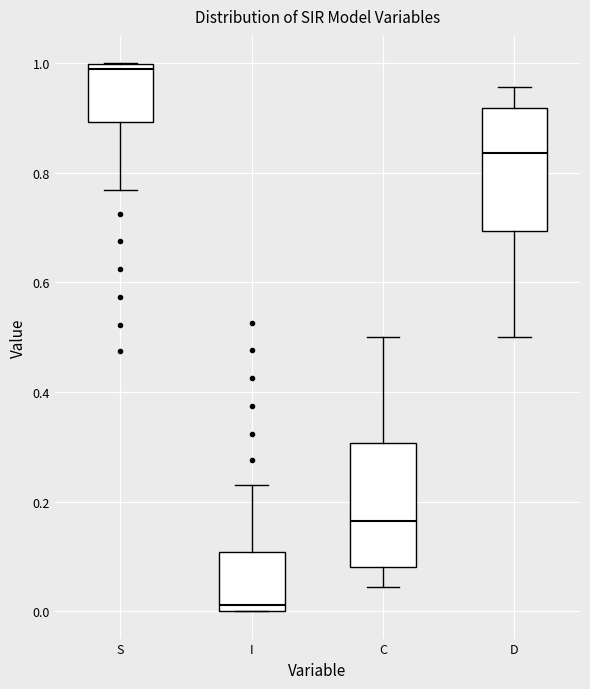

Reading left to right, read every box against the y-axis: the position of its median line, the range the box covers, and the ends of its whiskers. The values are not printed on the chart, so give them approximately, as read against the axis.

S: median 0.98, box 0.90 to 1.00, whiskers 0.76 to 1.00
I: median 0.02, box 0.00 to 0.10, whiskers 0.00 to 0.24
C: median 0.16, box 0.08 to 0.30, whiskers 0.04 to 0.50
D: median 0.84, box 0.70 to 0.92, whiskers 0.50 to 0.96